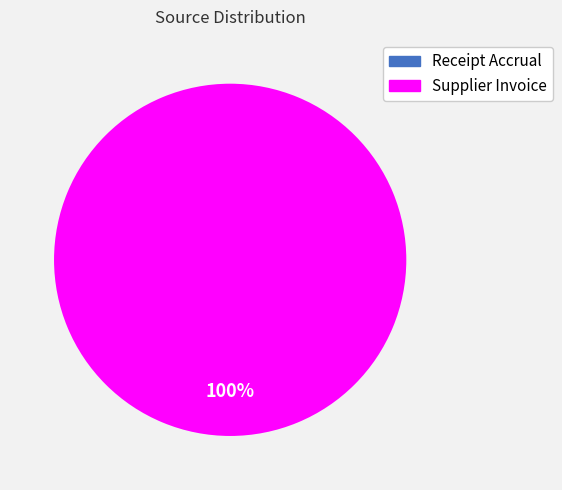

Does Supplier Invoice represent more than half of the total?

Yes